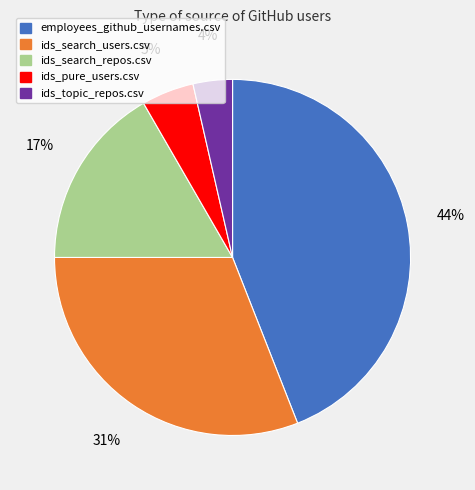

What percentage is the ids_search_users.csv slice, to the nearest percent?

31%